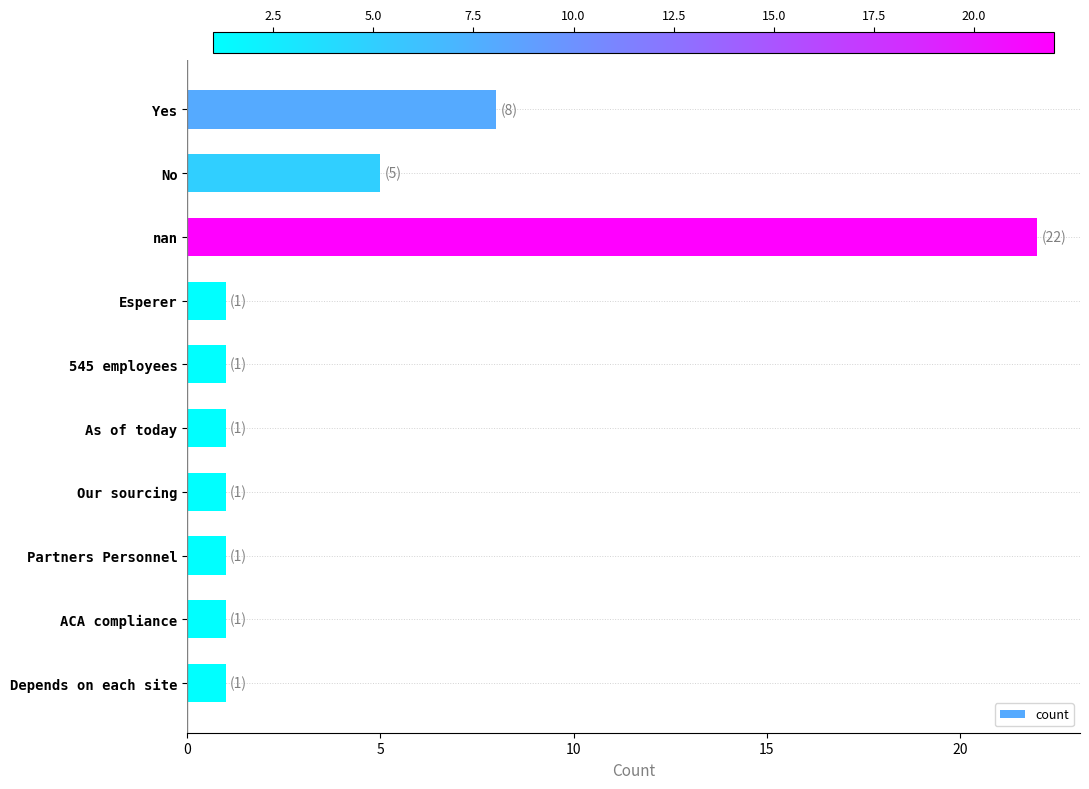

The chart shows a value of 11 at Yes. True or false?

False